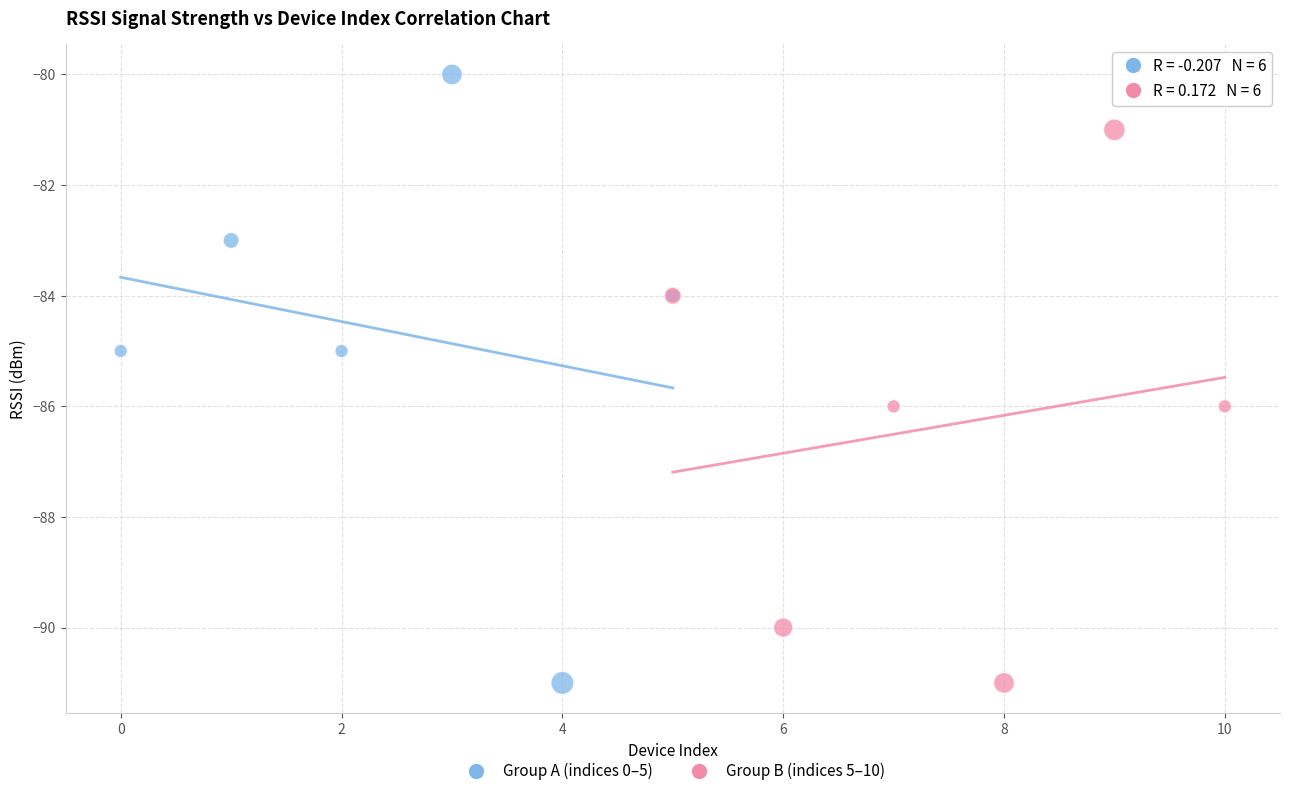

Which series reaches the maximum Y coordinate?

Group A (indices 0–5)